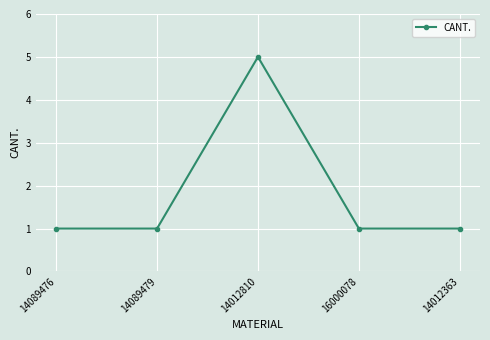

The value at 14012810 is 7. True or false?

False